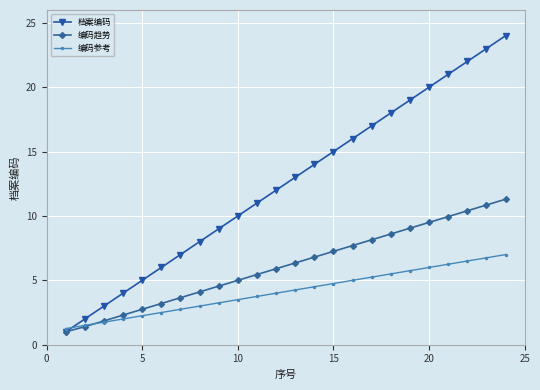

Which series has the largest total across all categories?

档案编码